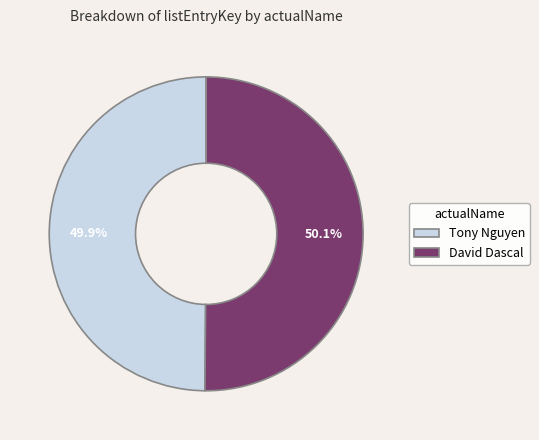

Approximately how many times larger is the value at David Dascal compared to Tony Nguyen?

1.0